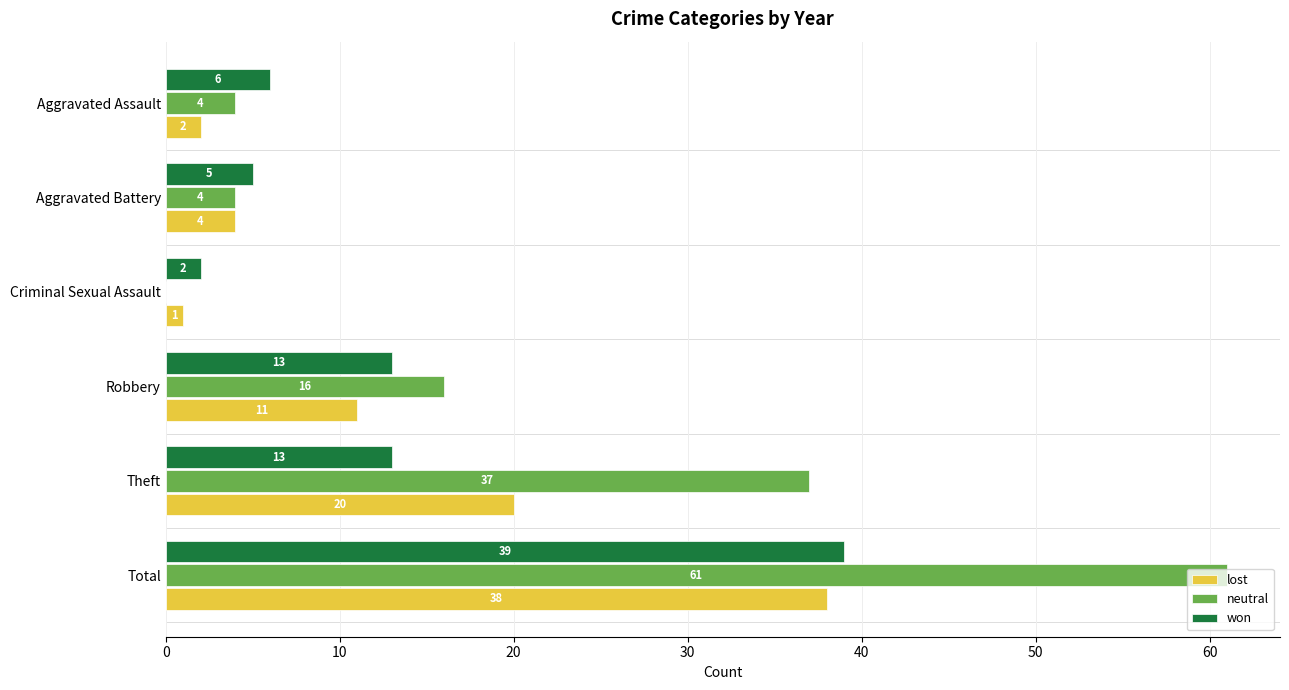

What is the sum of all won values?

78